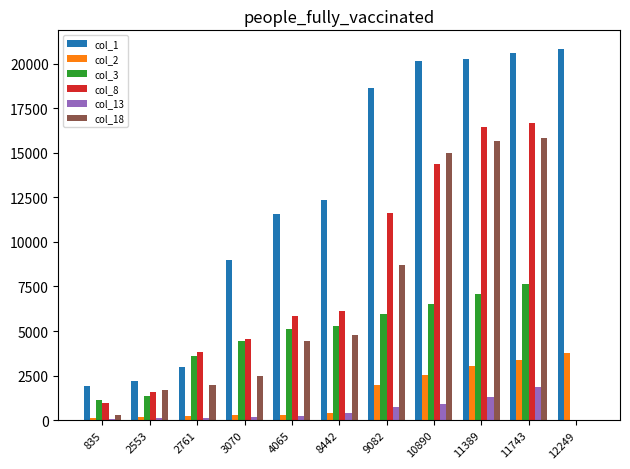

How many distinct data groups are displayed?

6